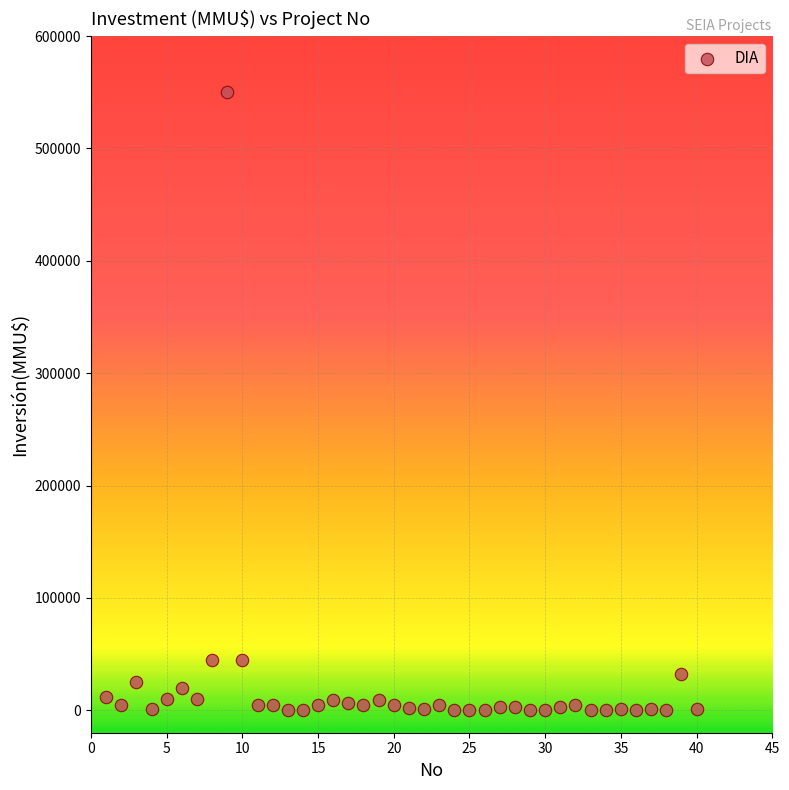

What is the range of Y values (max minus min)?

550000